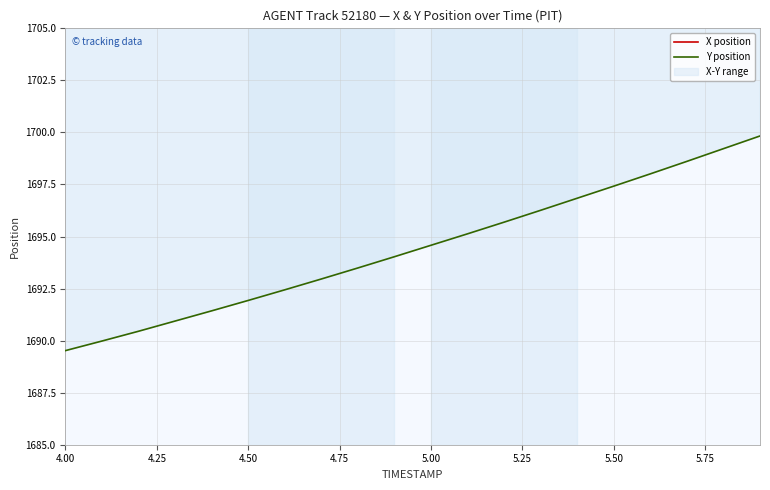

True or false: X position and Y position cross at least once.

False